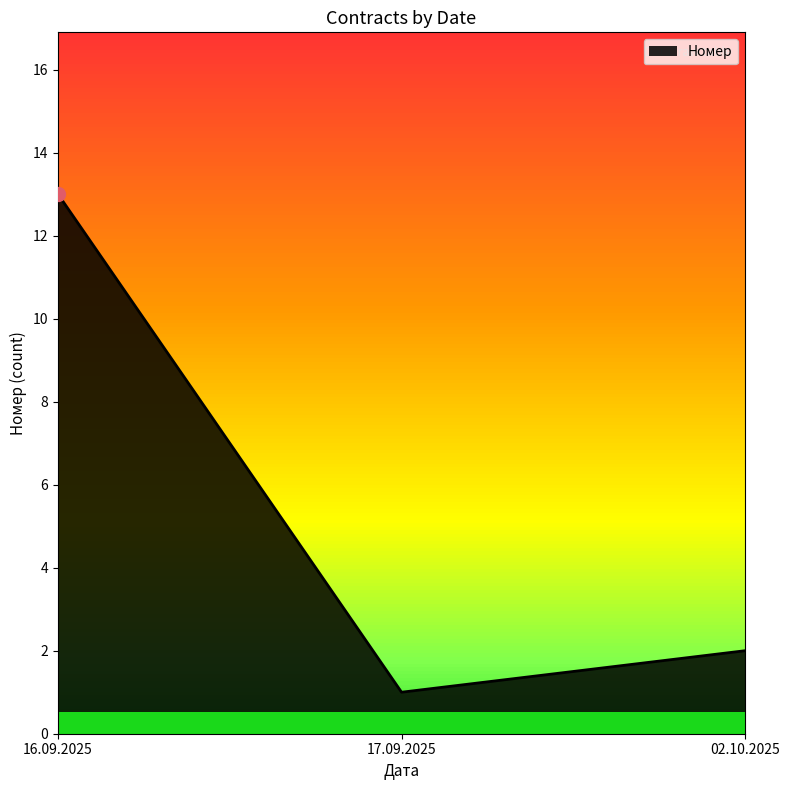

Rank the categories by value from lowest to highest.

17.09.2025, 02.10.2025, 16.09.2025